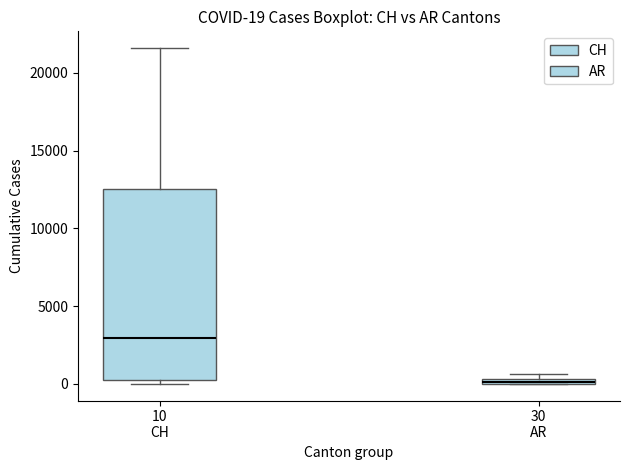

Comparing the boxes themselves (not the whiskers), which one is the tallest?

10 CH